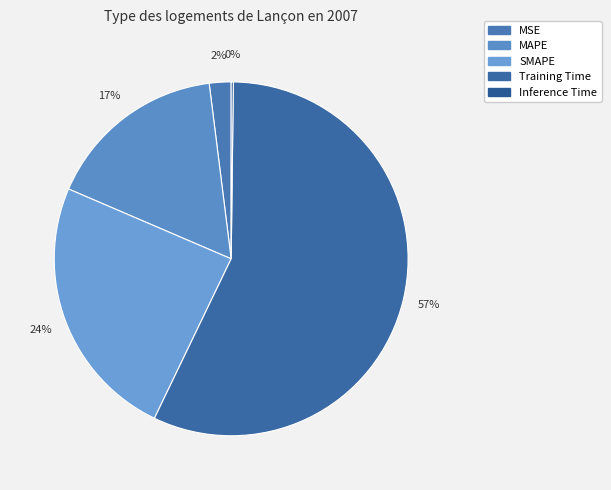

What is the majority slice?

Training Time